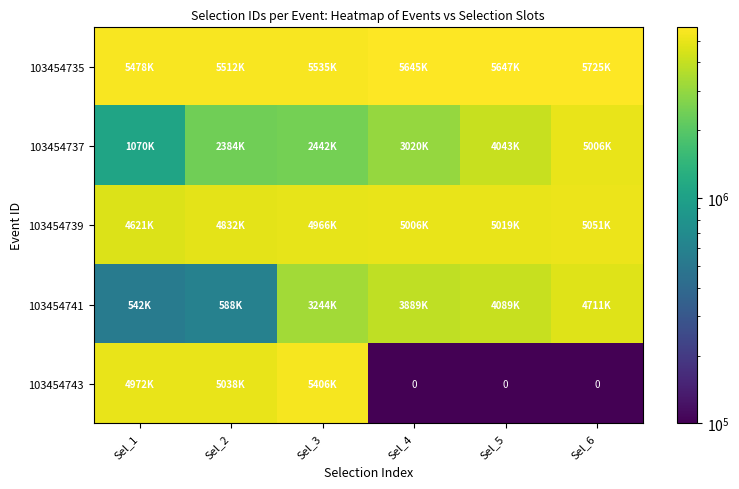

What is the difference between the highest and lowest values at Sel_1?

4935522